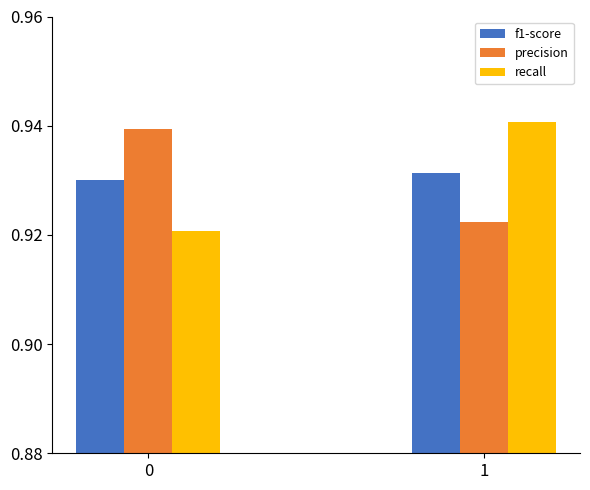

What is the total value across all series at 0?

2.8